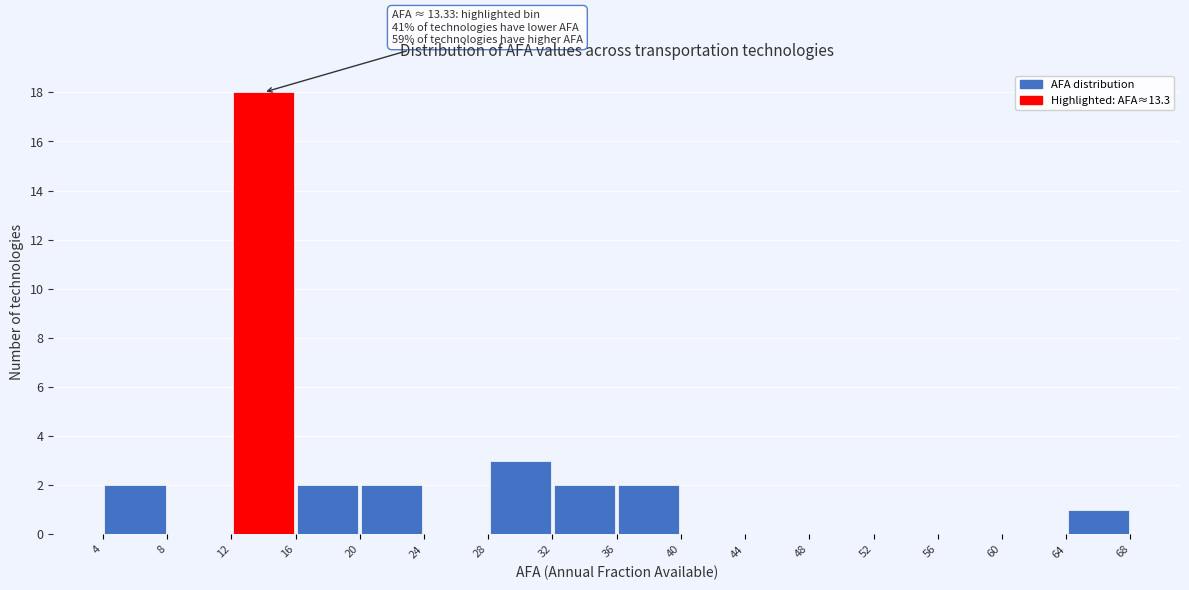

Over which range of the x-axis is the bar tallest?

12 to 16